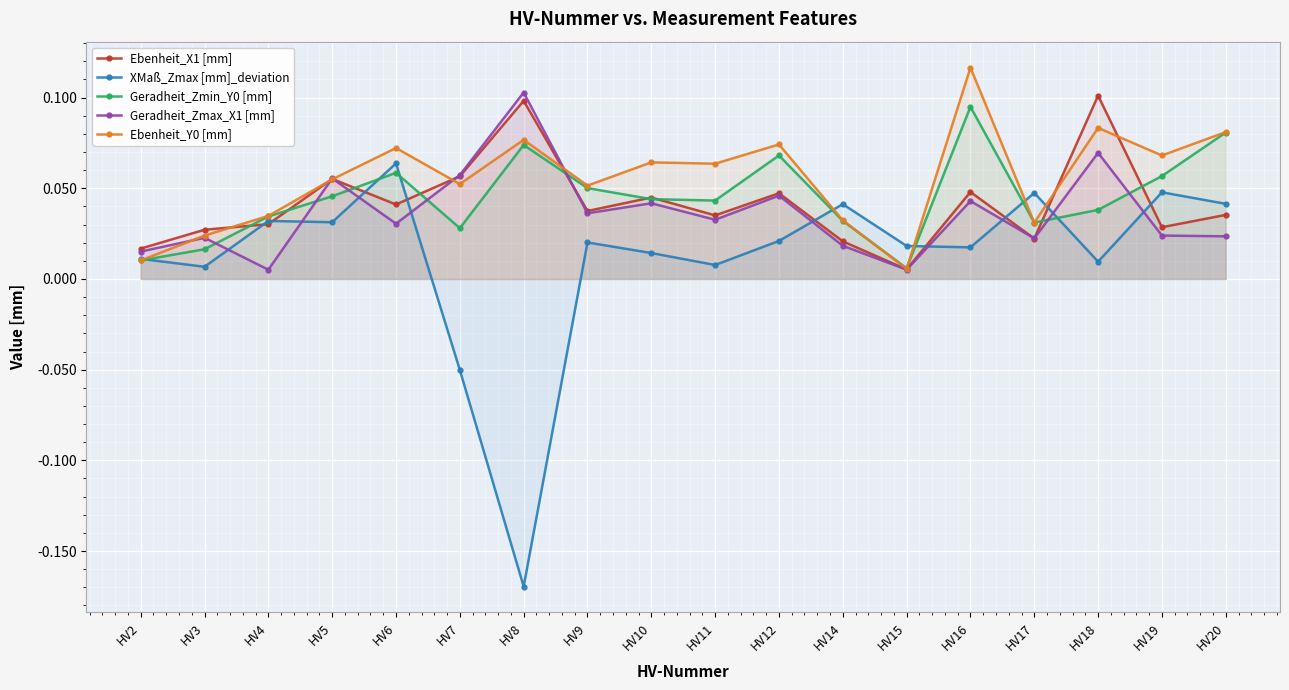

Reading left to right, transcribe all the data shown in this chart.

Ebenheit_X1 [mm]: 0.0	0.0	0.0	0.1	0.0	0.1	0.1	0.0	0.0	0.0	0.0	0.0	0.0	0.0	0.0	0.1	0.0	0.0
XMaß_Zmax [mm]_deviation: 0.0	0.0	0.0	0.0	0.1	-0.1	-0.2	0.0	0.0	0.0	0.0	0.0	0.0	0.0	0.0	0.0	0.0	0.0
Geradheit_Zmin_Y0 [mm]: 0.0	0.0	0.0	0.0	0.1	0.0	0.1	0.1	0.0	0.0	0.1	0.0	0.0	0.1	0.0	0.0	0.1	0.1
Geradheit_Zmax_X1 [mm]: 0.0	0.0	0.0	0.1	0.0	0.1	0.1	0.0	0.0	0.0	0.0	0.0	0.0	0.0	0.0	0.1	0.0	0.0
Ebenheit_Y0 [mm]: 0.0	0.0	0.0	0.1	0.1	0.1	0.1	0.1	0.1	0.1	0.1	0.0	0.0	0.1	0.0	0.1	0.1	0.1